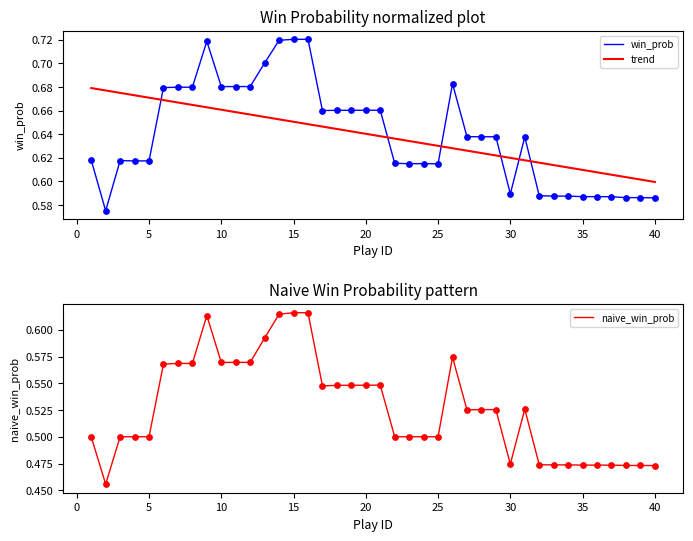

Which series contains the highest Y value?

win_prob